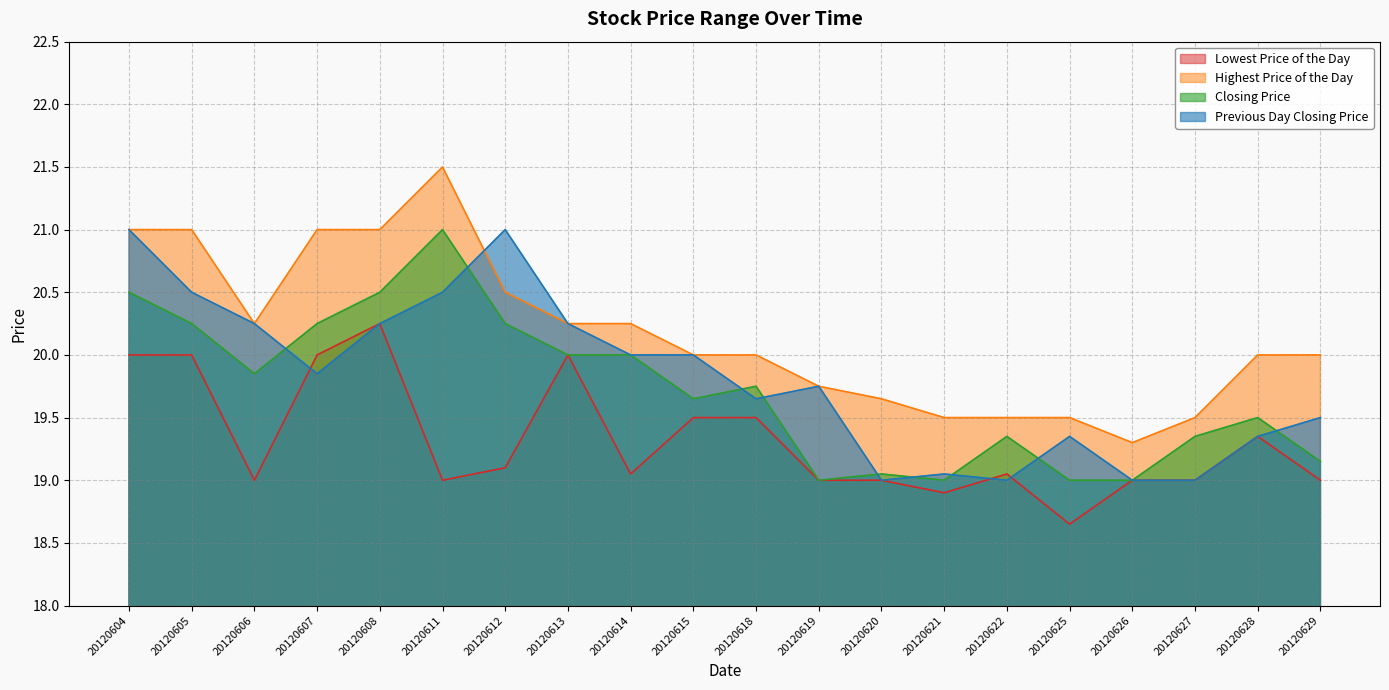

Is the value of Previous Day Closing Price at 20120611 greater than the value of Lowest Price of the Day at 20120604?

Yes